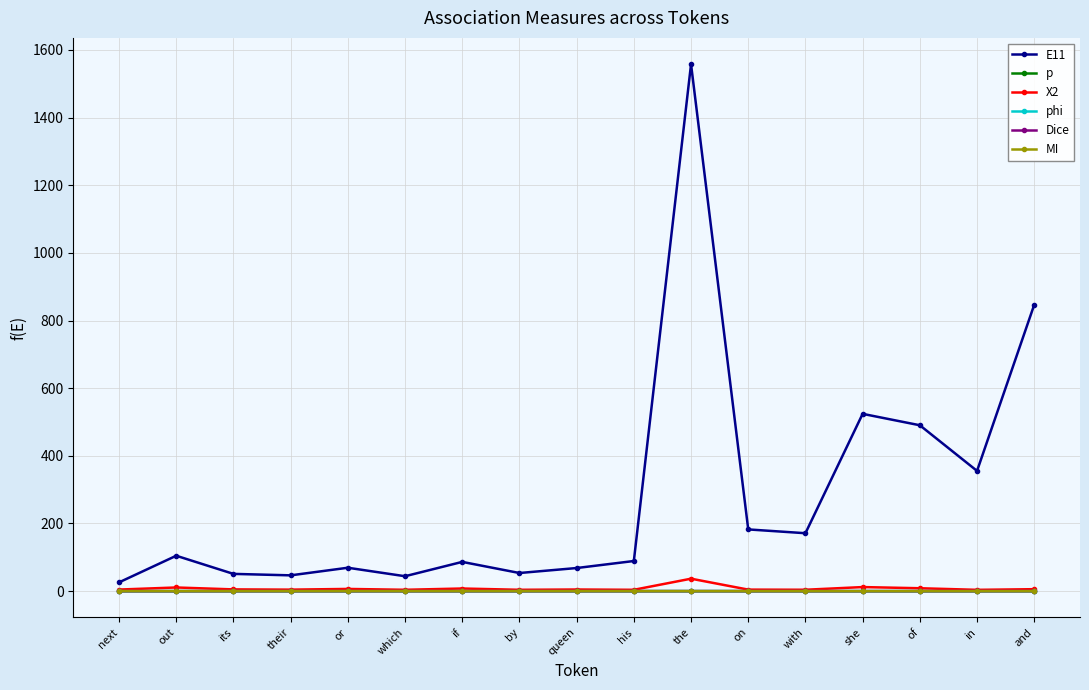

Which category has the highest value across all series?

the